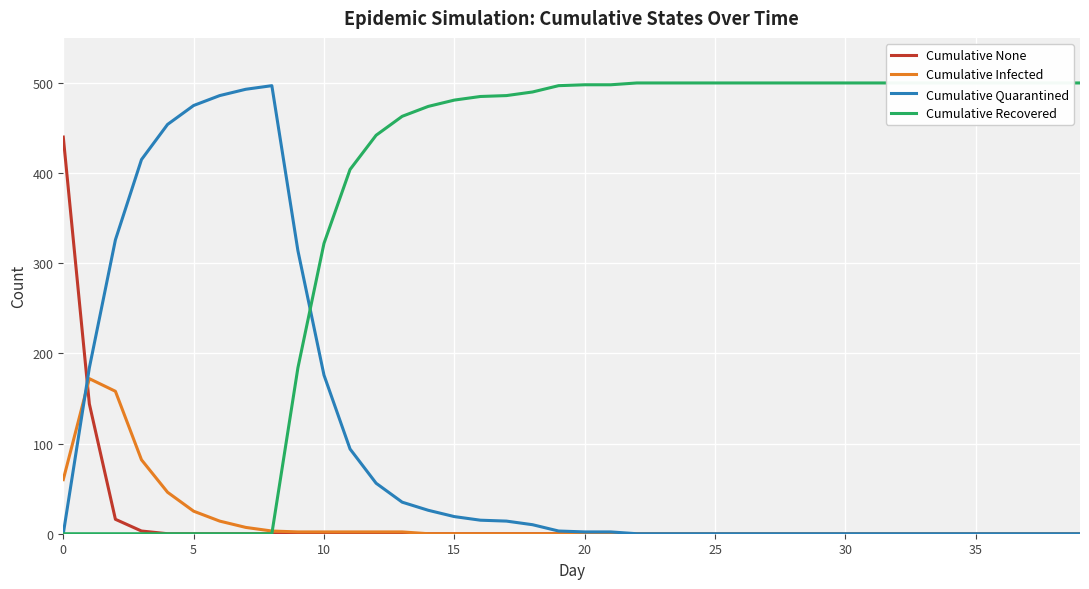

What is the maximum value for Cumulative Infected?

172